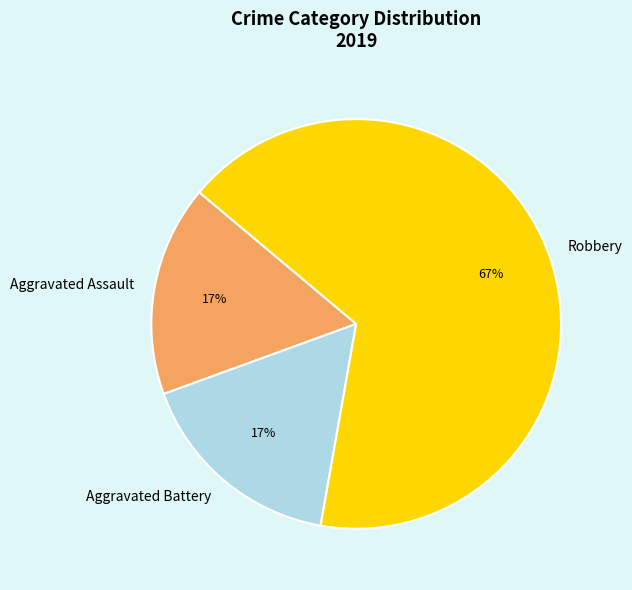

Does any single category account for the majority?

Yes